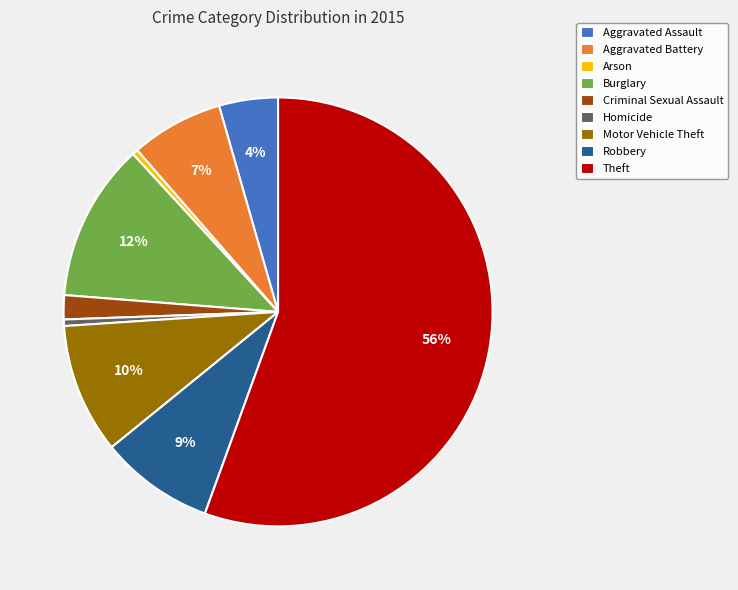

True or false: Theft accounts for 56% of the total.

True